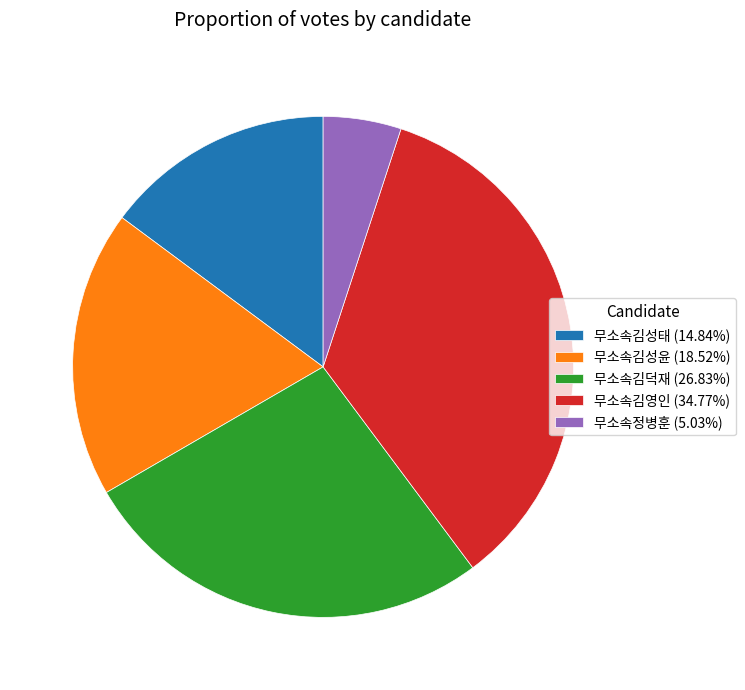

Combined, do 무소속정병훈 and 무소속김영인 account for over 50%?

No